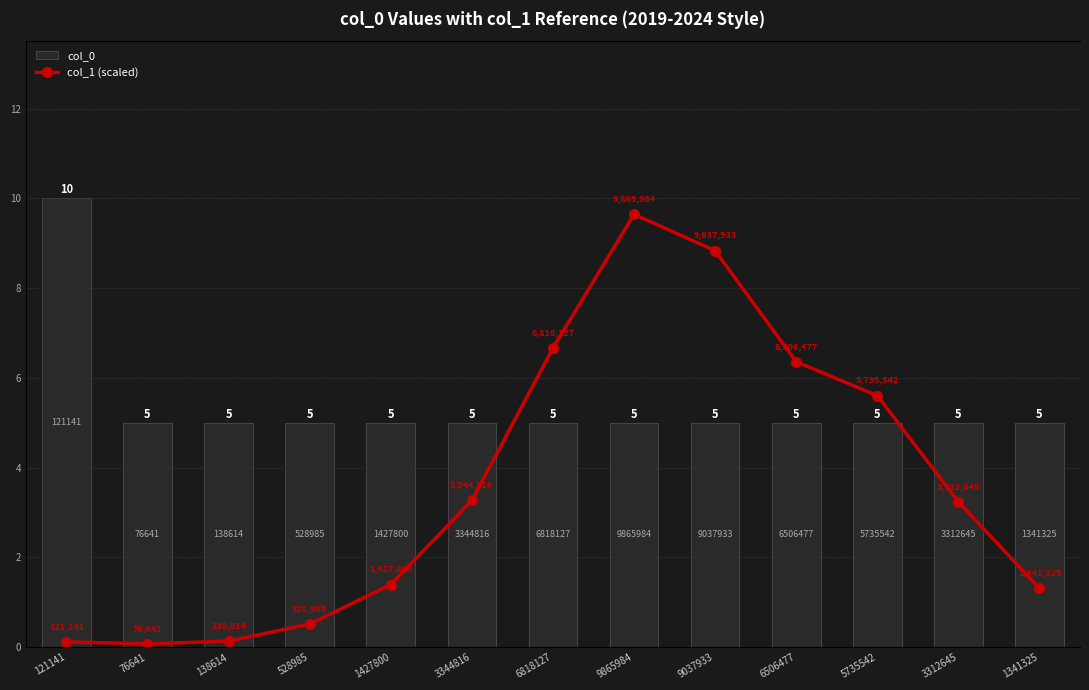

What is the difference between the highest and lowest values at 1427800?

3.6